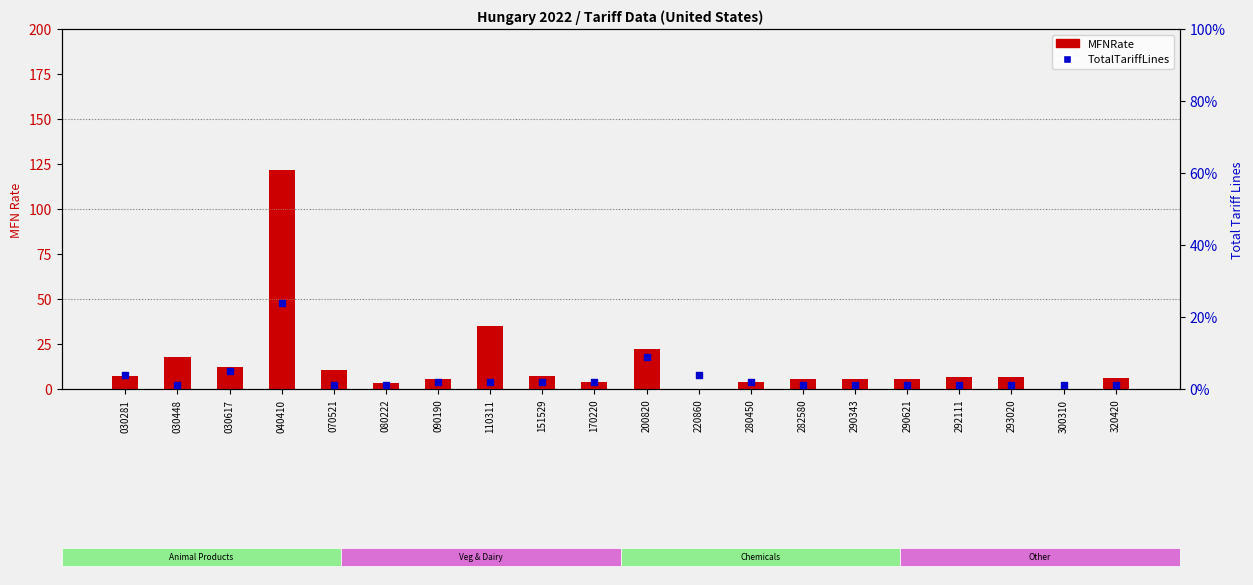

Which series has the largest total across all categories?

MFNRate